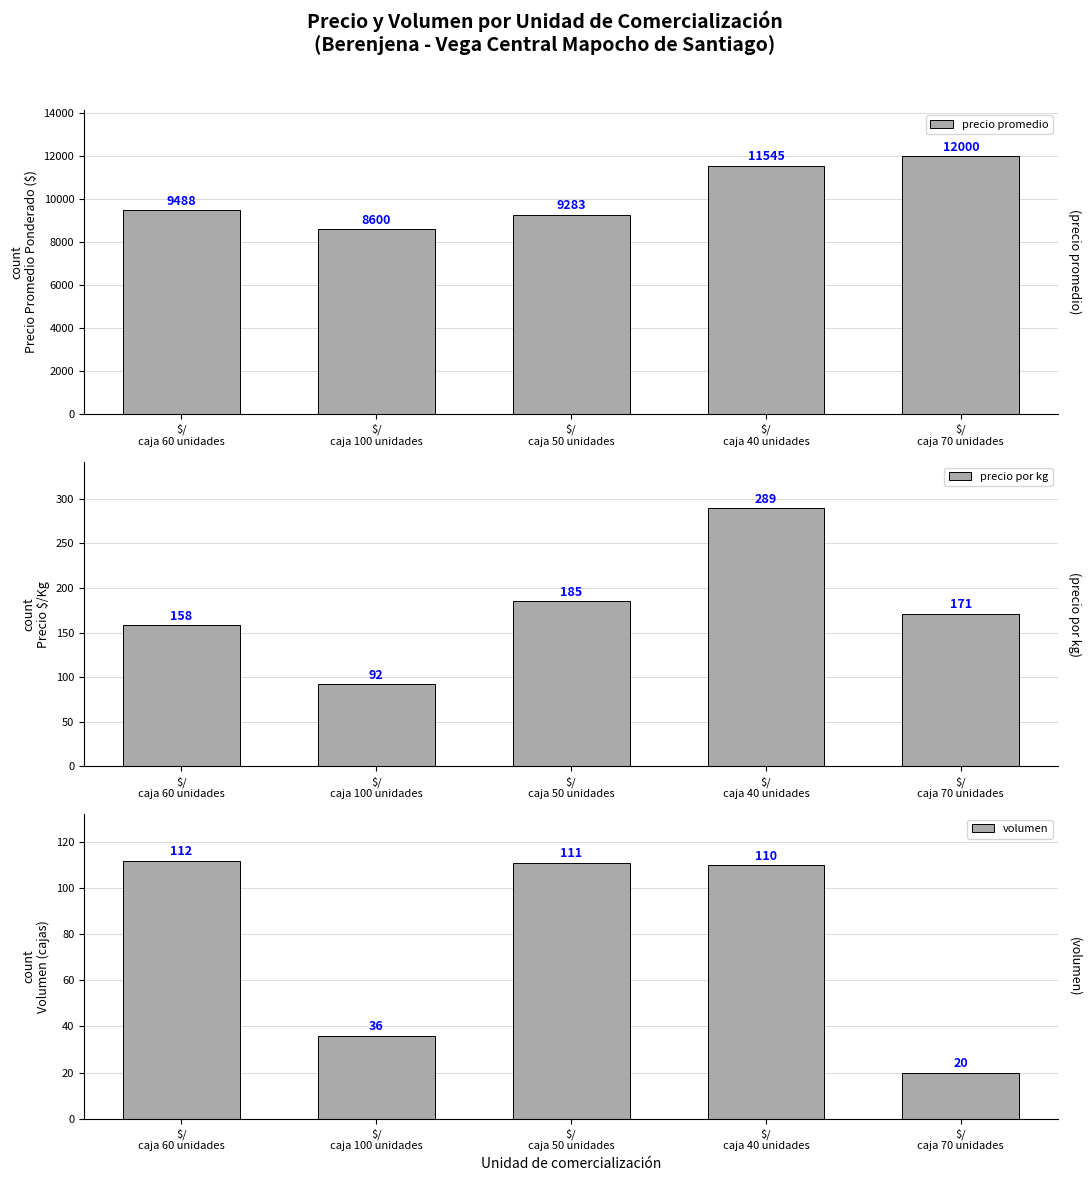

Which has a higher value, $/
caja 40 unidades or $/
caja 60 unidades?

$/
caja 40 unidades